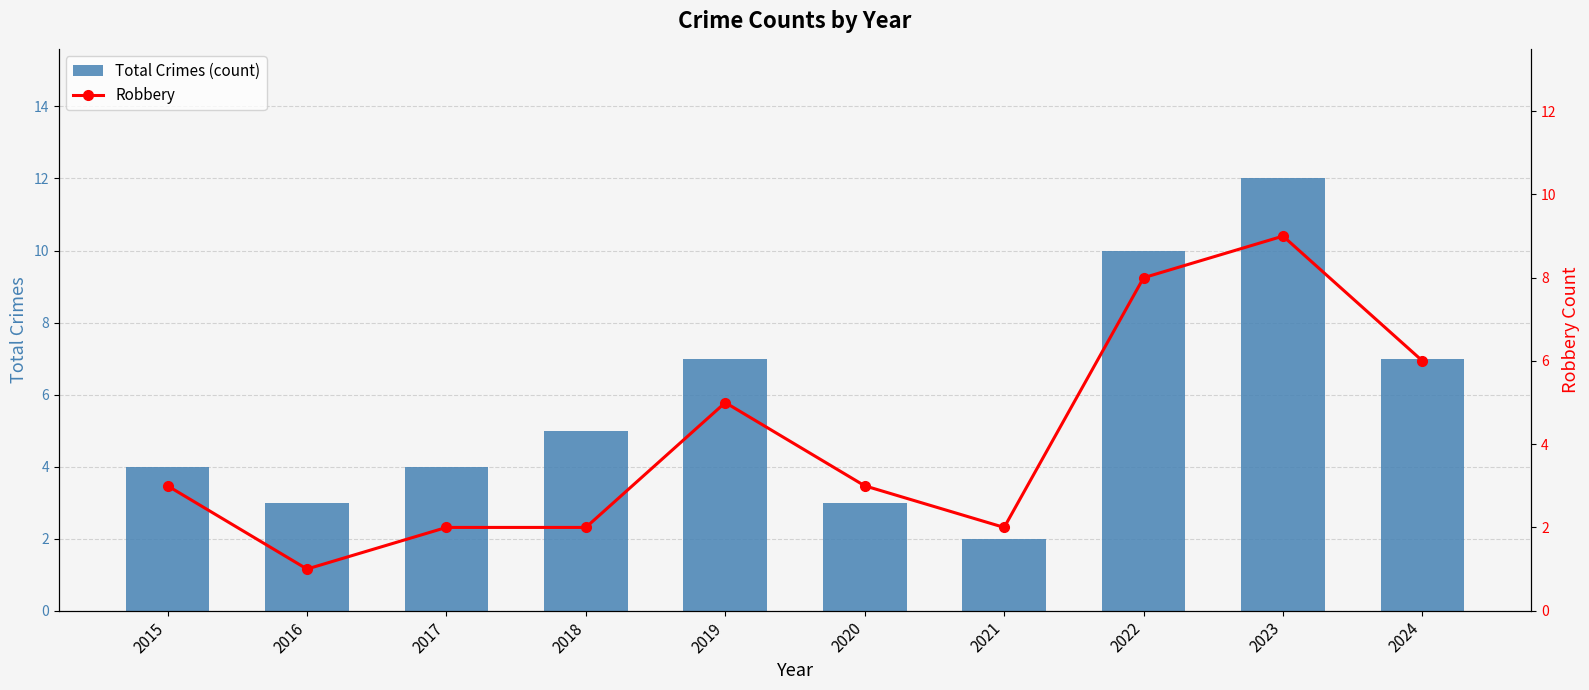

What is the maximum value shown in the chart?

12